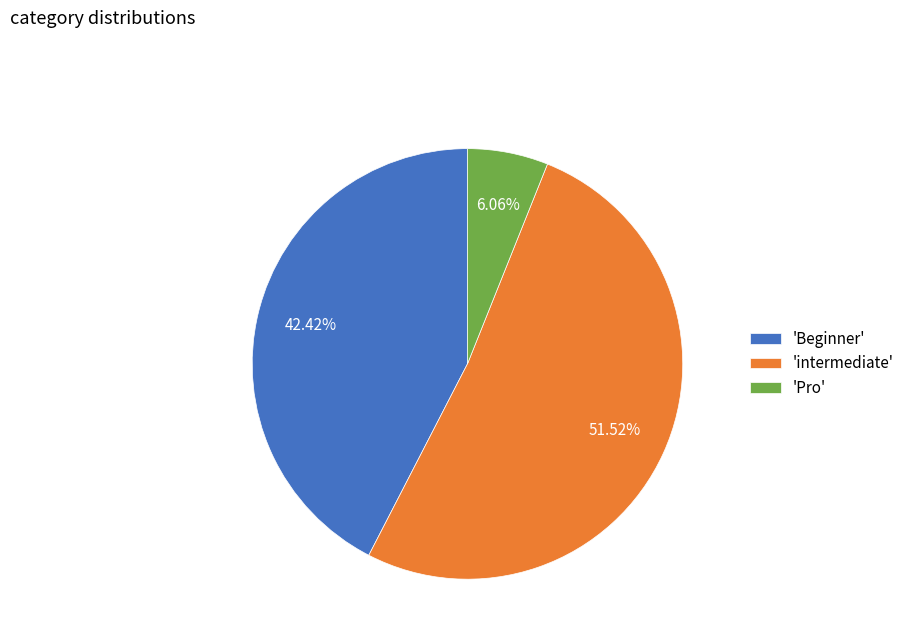

Which category has the biggest portion of the pie?

'intermediate'